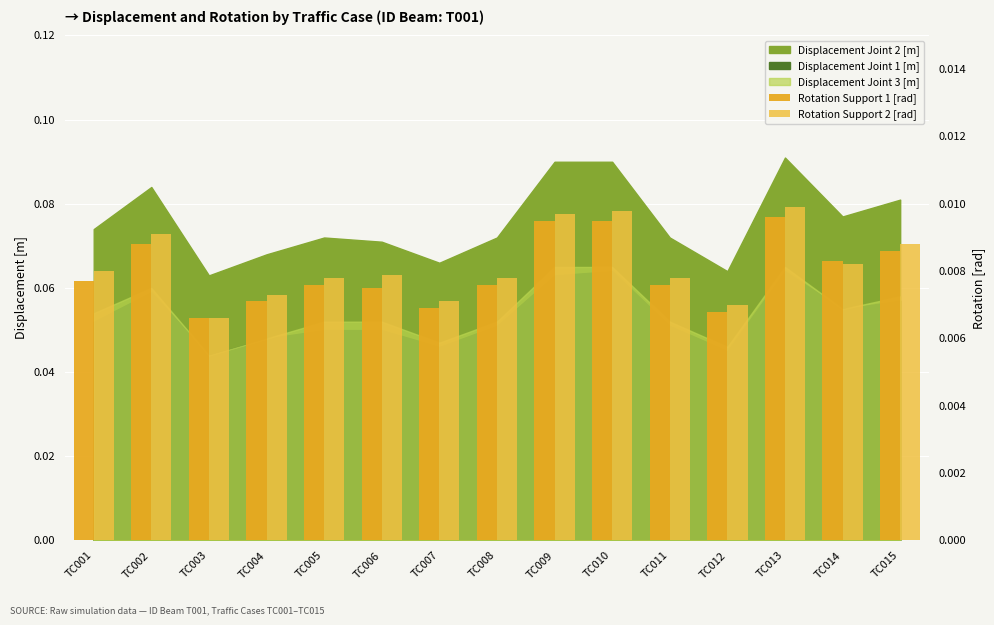

Are the bars grouped side by side (vs. stacked)?

Yes